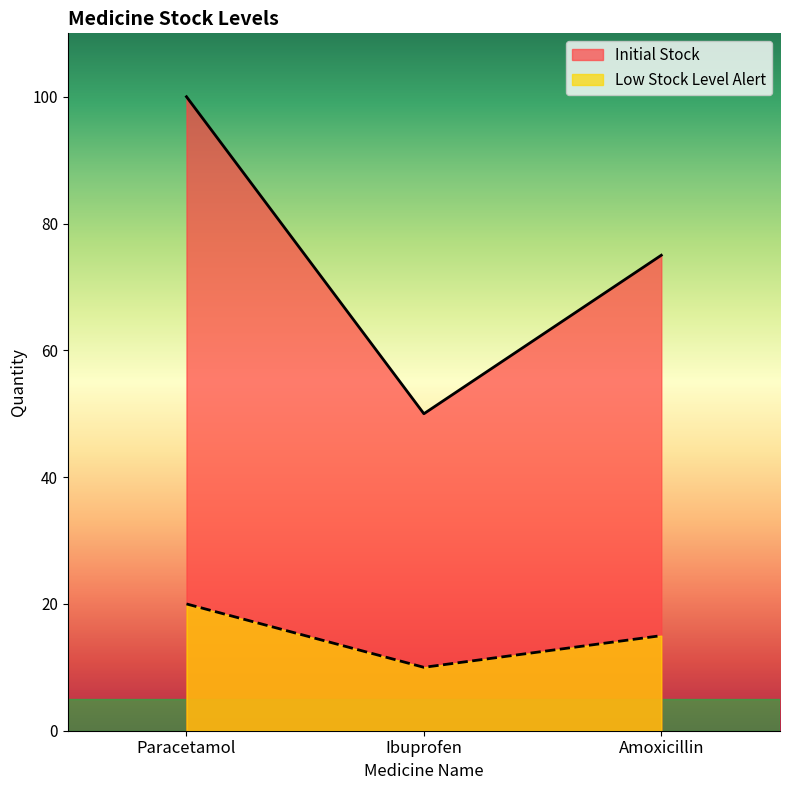

The Initial Stock series shows 75 at Amoxicillin. True or false?

True